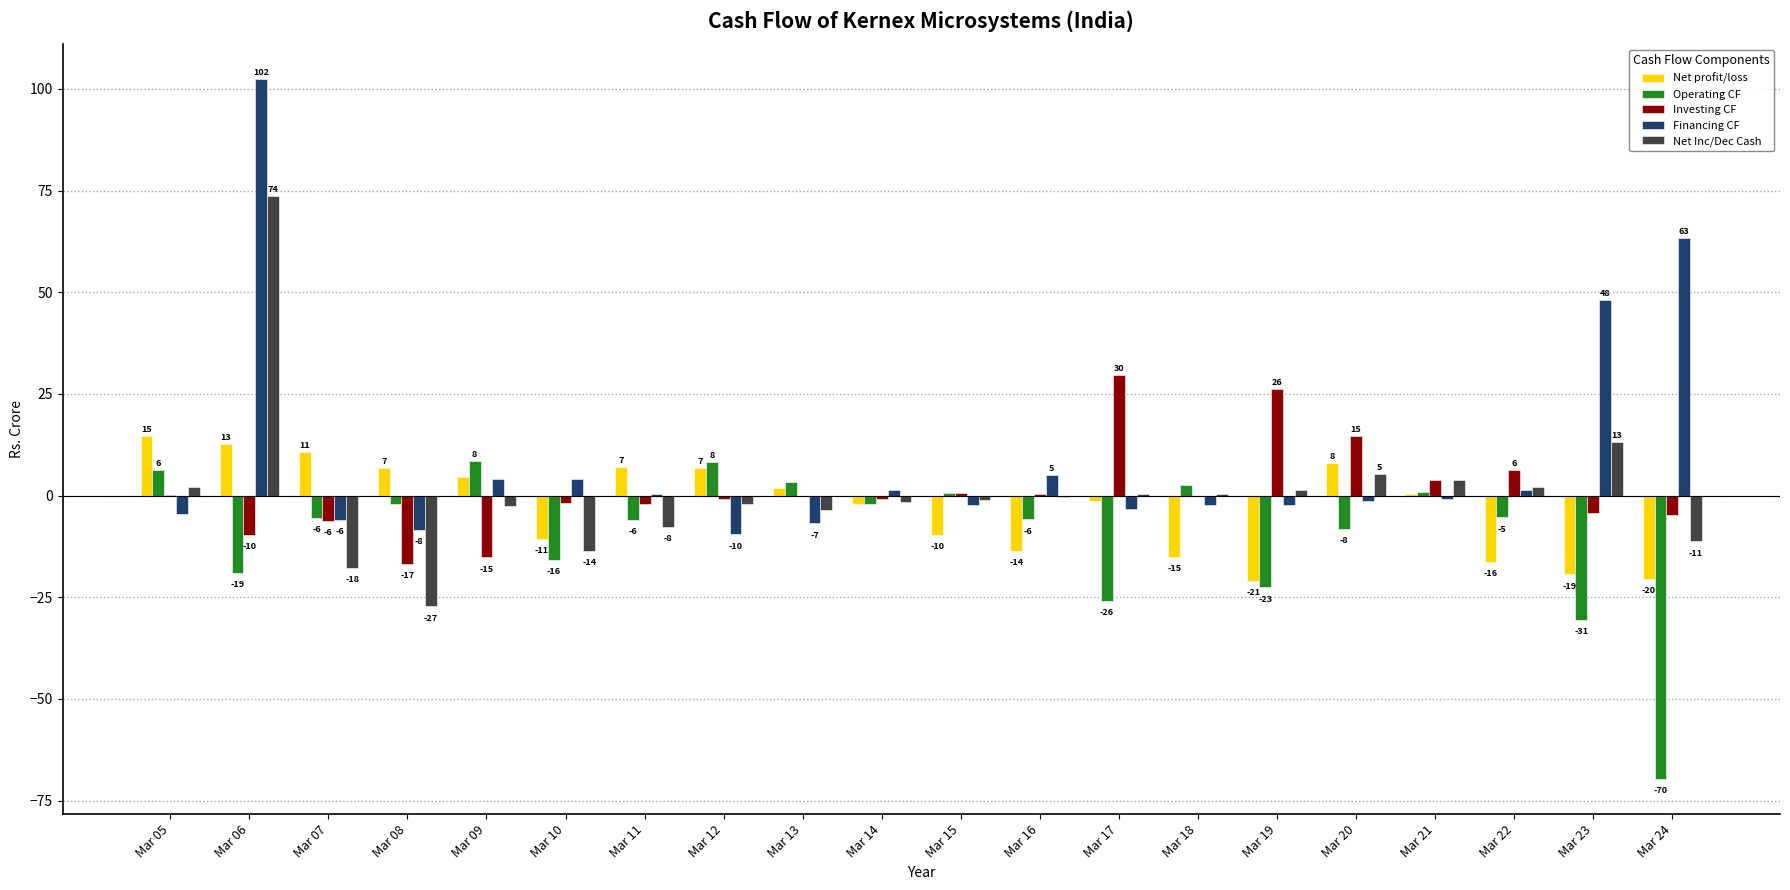

Does the chart contain stacked bars?

No